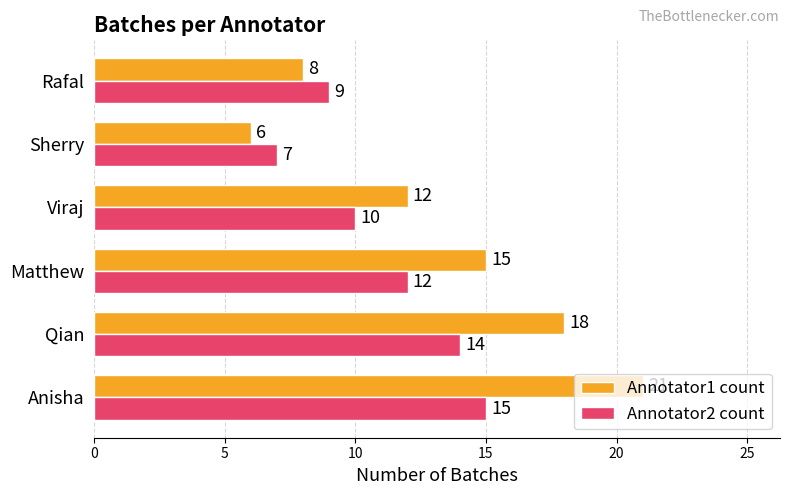

Which series changed the most between Qian and Rafal?

Annotator1 count